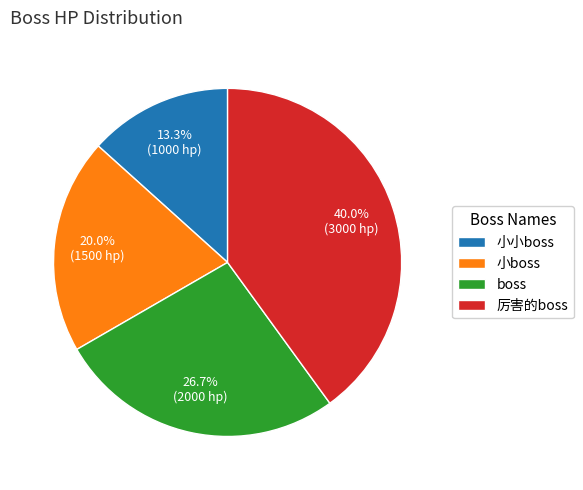

To the nearest percent, what is the difference between the largest and smallest slice percentages?

27%